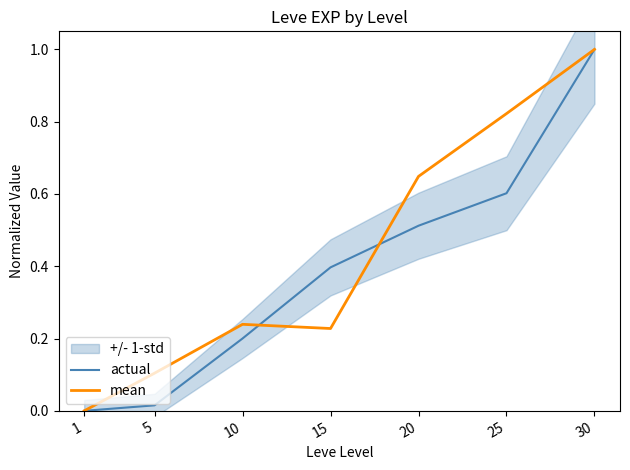

How many intersections are there between actual and mean?

2